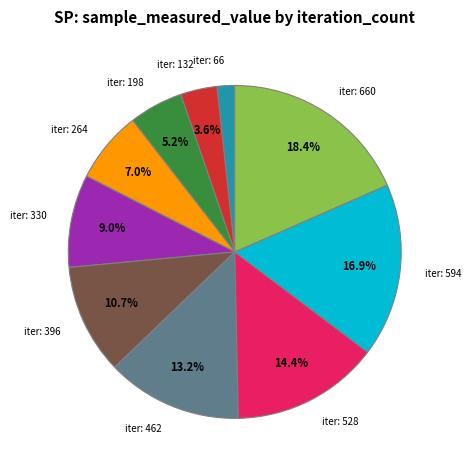

How many segments does this pie chart have?

10